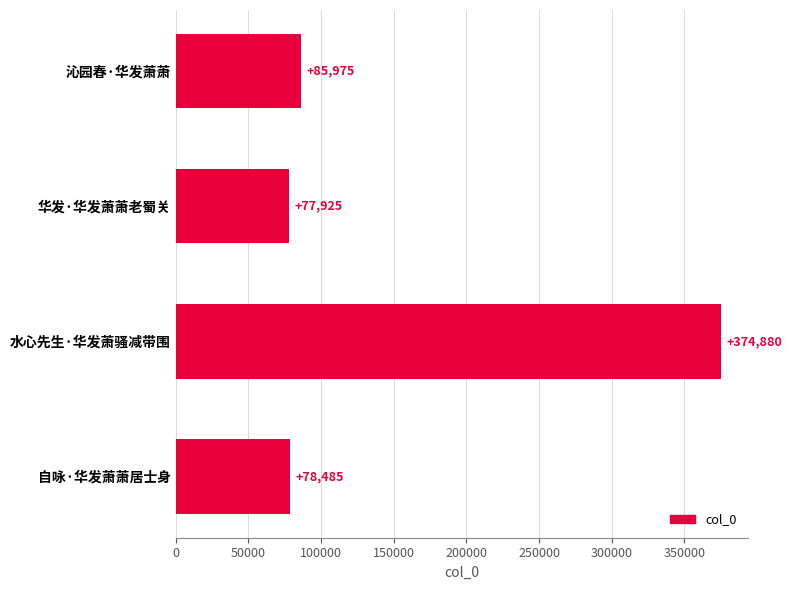

The chart shows a value of 38077 at 自咏·华发萧萧居士身. True or false?

False